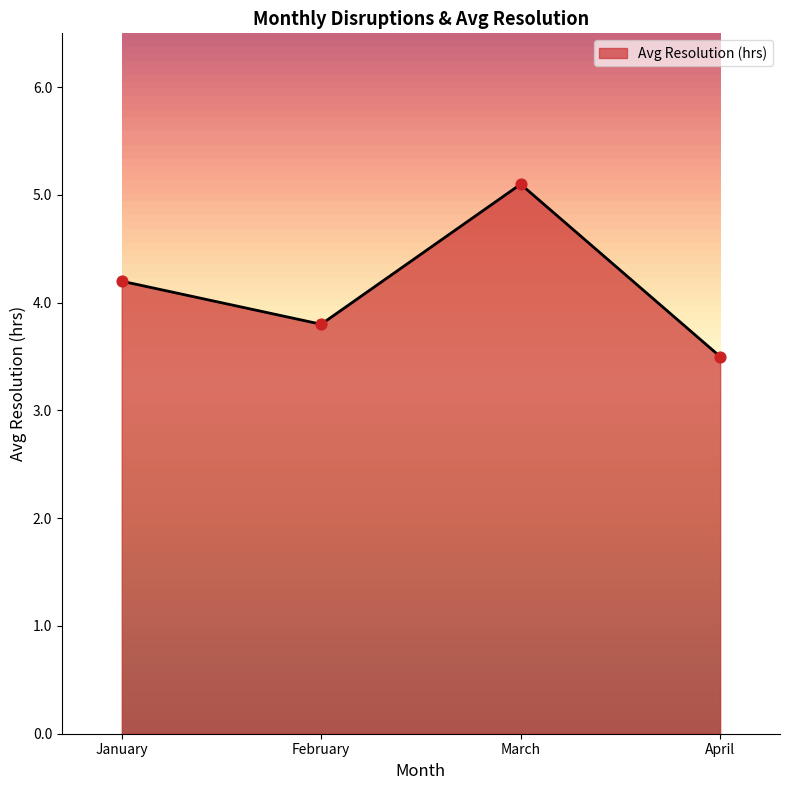

Between January and March, which is larger?

March